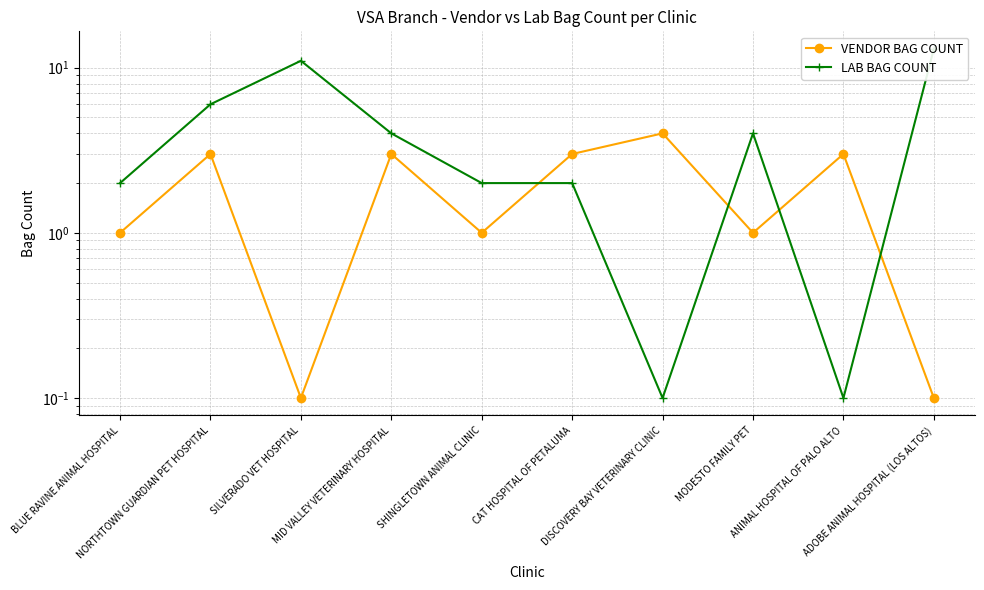

Reading left to right, extract all data points from this chart.

VENDOR BAG COUNT: 1.0	3.0	0.1	3.0	1.0	3.0	4.0	1.0	3.0	0.1
LAB BAG COUNT: 2.0	6.0	11.0	4.0	2.0	2.0	0.1	4.0	0.1	13.0